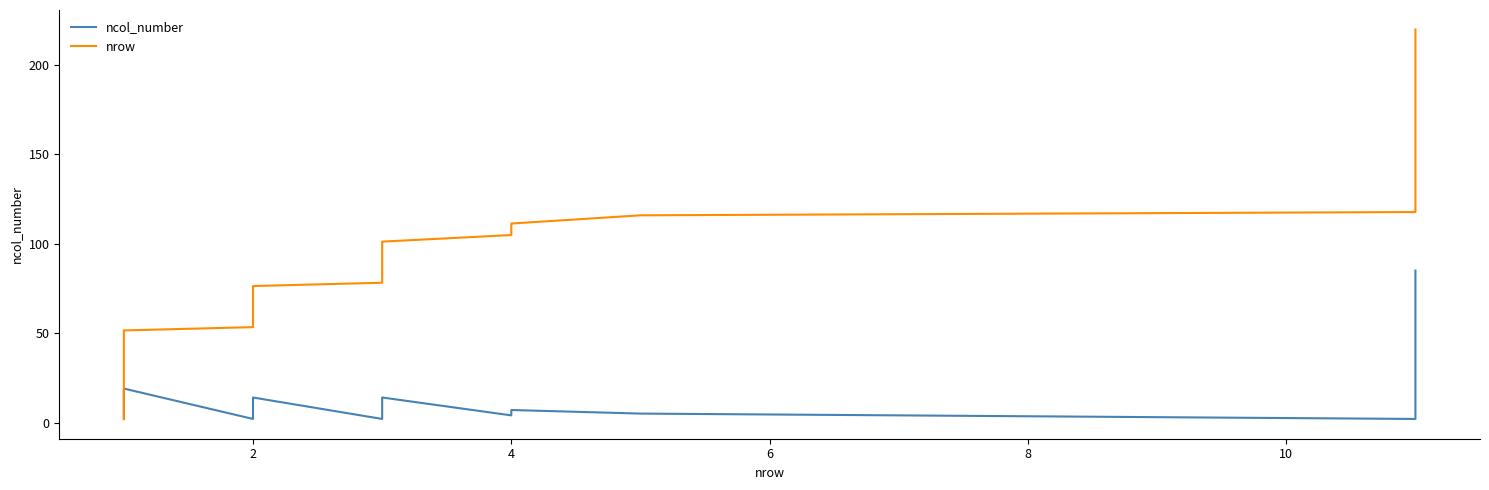

What is the average value of the ncol_number series?

11.9